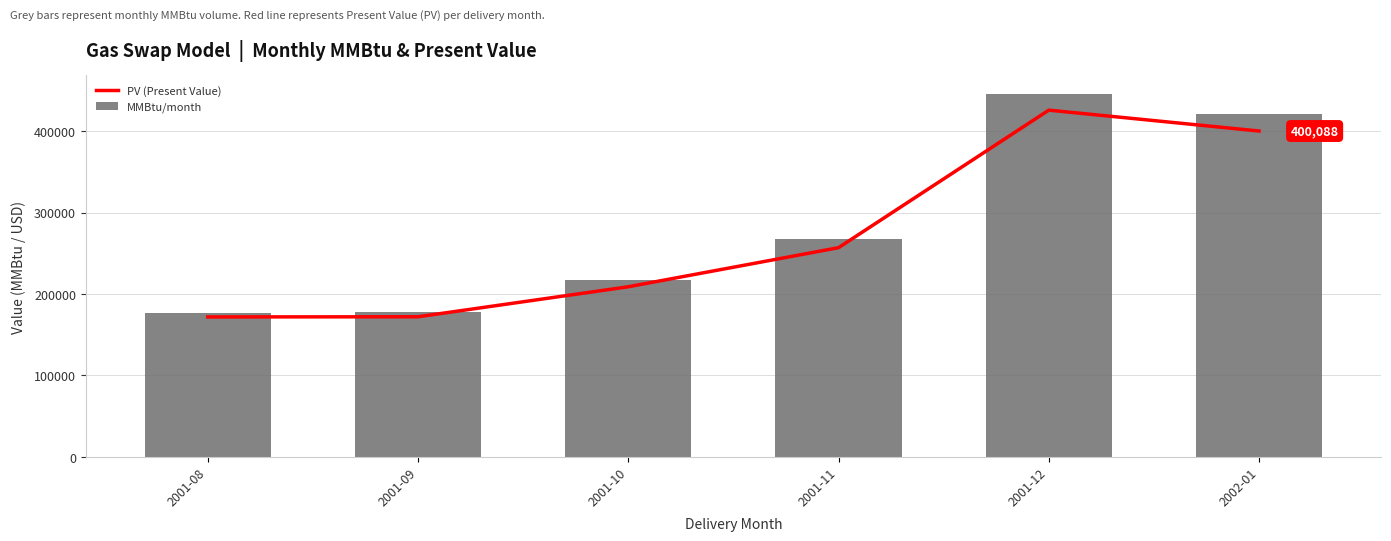

What position from the left is 2001-12?

5